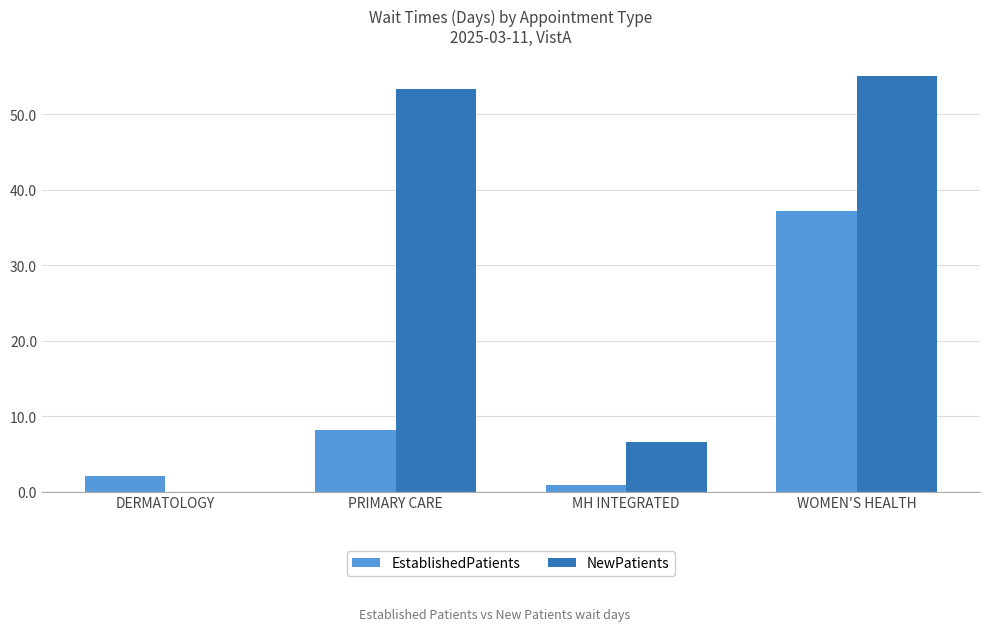

At which label is NewPatients closest to 27?

MH INTEGRATED